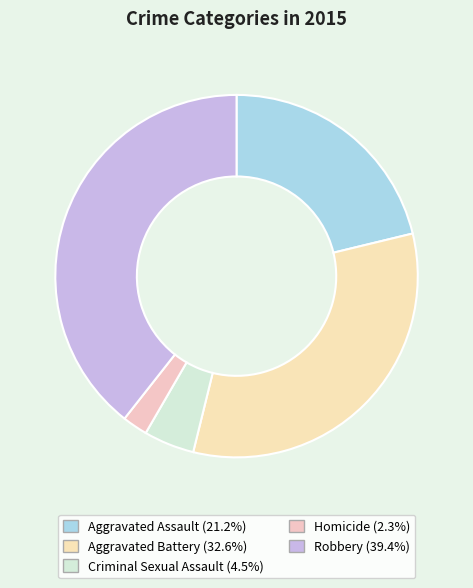

Approximately how many times larger is the value at Criminal Sexual Assault compared to Aggravated Battery?

0.1